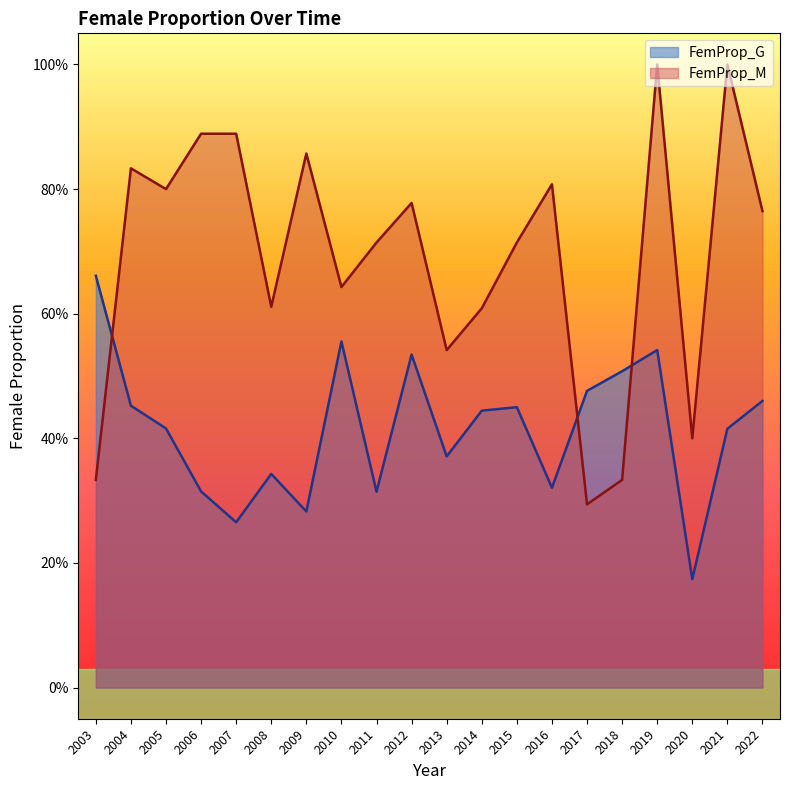

Reading left to right, transcribe all the data shown in this chart.

FemProp_G: 2003=0.7	2004=0.5	2005=0.4	2006=0.3	2007=0.3	2008=0.3	2009=0.3	2010=0.6	2011=0.3	2012=0.5	2013=0.4	2014=0.4	2015=0.5	2016=0.3	2017=0.5	2018=0.5	2019=0.5	2020=0.2	2021=0.4	2022=0.5
FemProp_M: 2003=0.3	2004=0.8	2005=0.8	2006=0.9	2007=0.9	2008=0.6	2009=0.9	2010=0.6	2011=0.7	2012=0.8	2013=0.5	2014=0.6	2015=0.7	2016=0.8	2017=0.3	2018=0.3	2019=1.0	2020=0.4	2021=1.0	2022=0.8